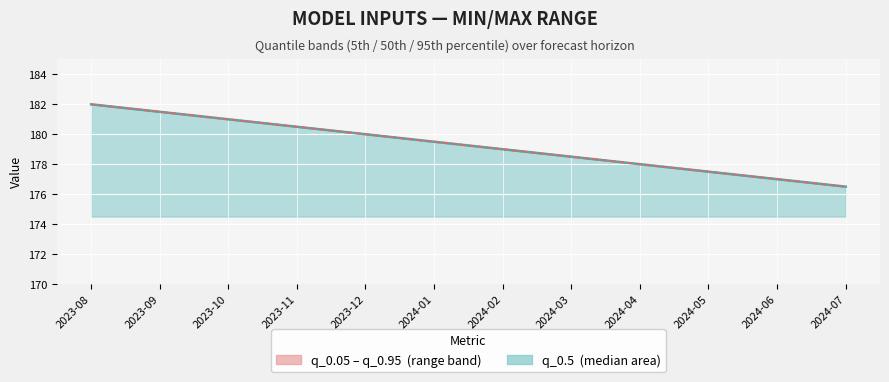

True or false: q_0.5 and q_0.05 intersect in this chart.

False